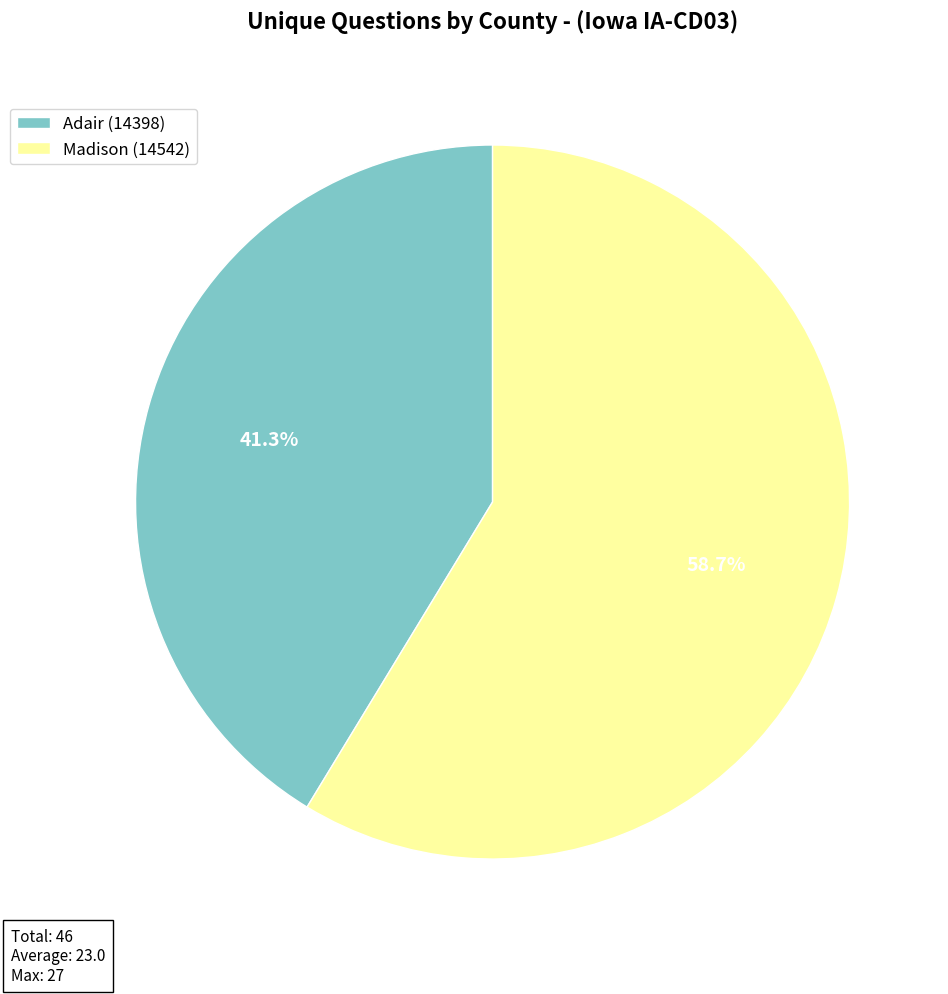

What percentage is NOT represented by Adair (14398)?

58.7%